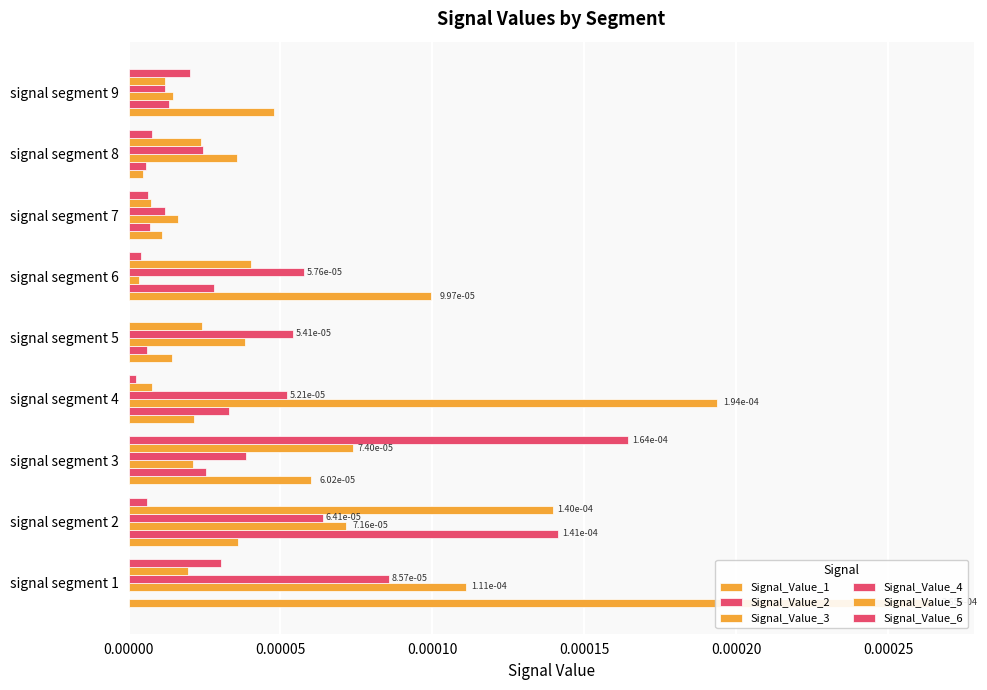

Are the bars grouped side by side (vs. stacked)?

Yes